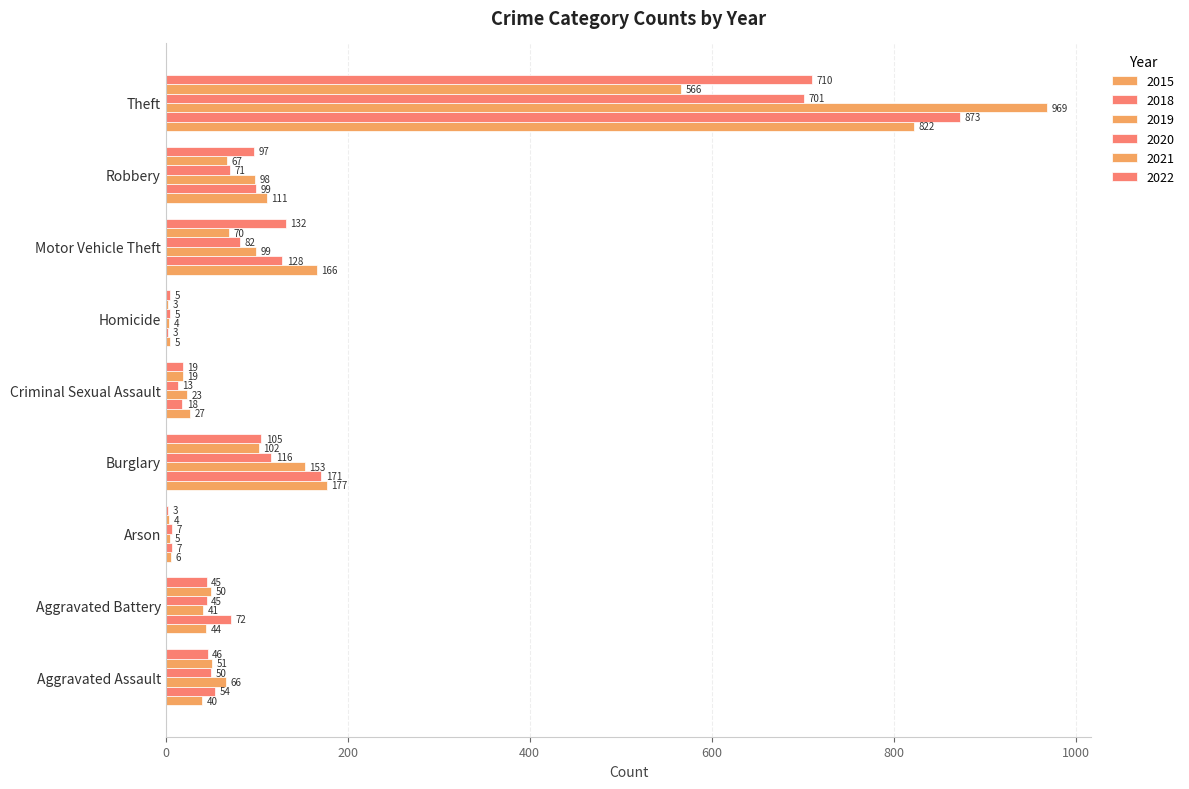

What is the difference between the maximum and minimum values in the 2018 series?

870